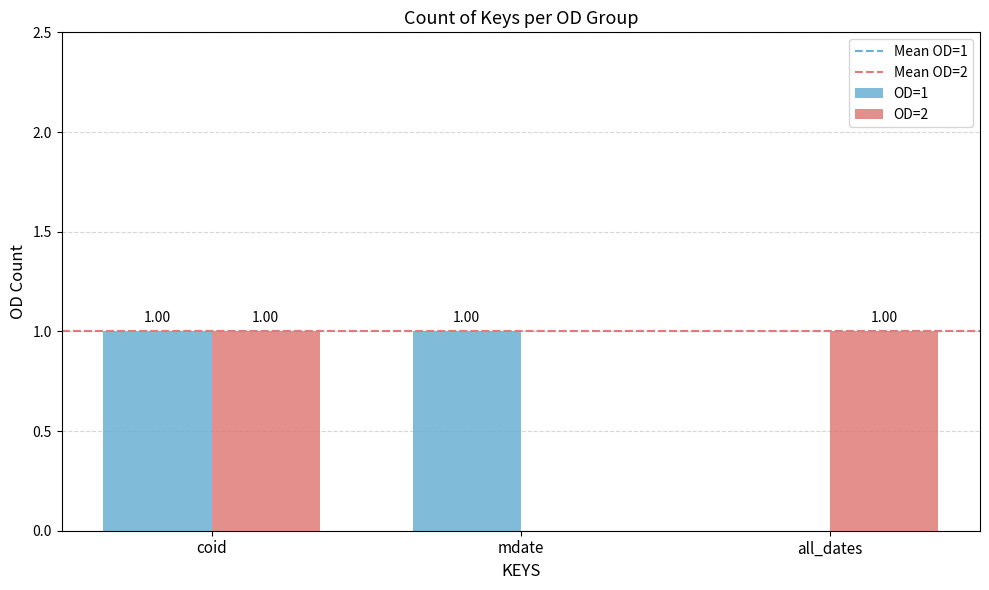

Between coid and mdate, which series saw the biggest shift?

OD=2